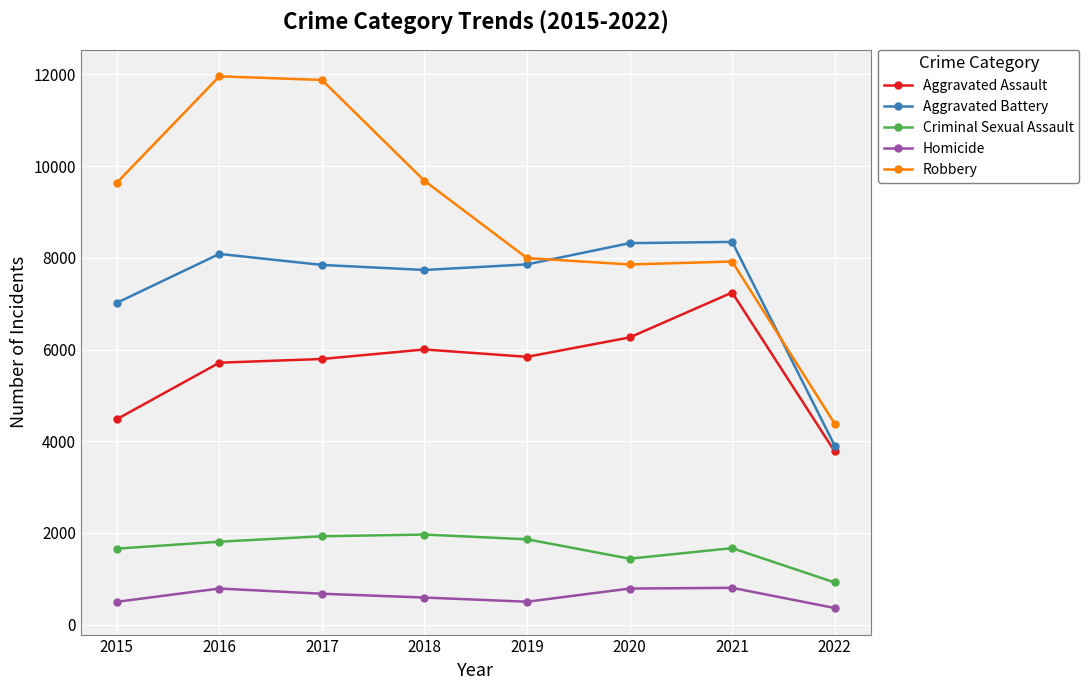

Which series changed the most between 2015 and 2017?

Robbery